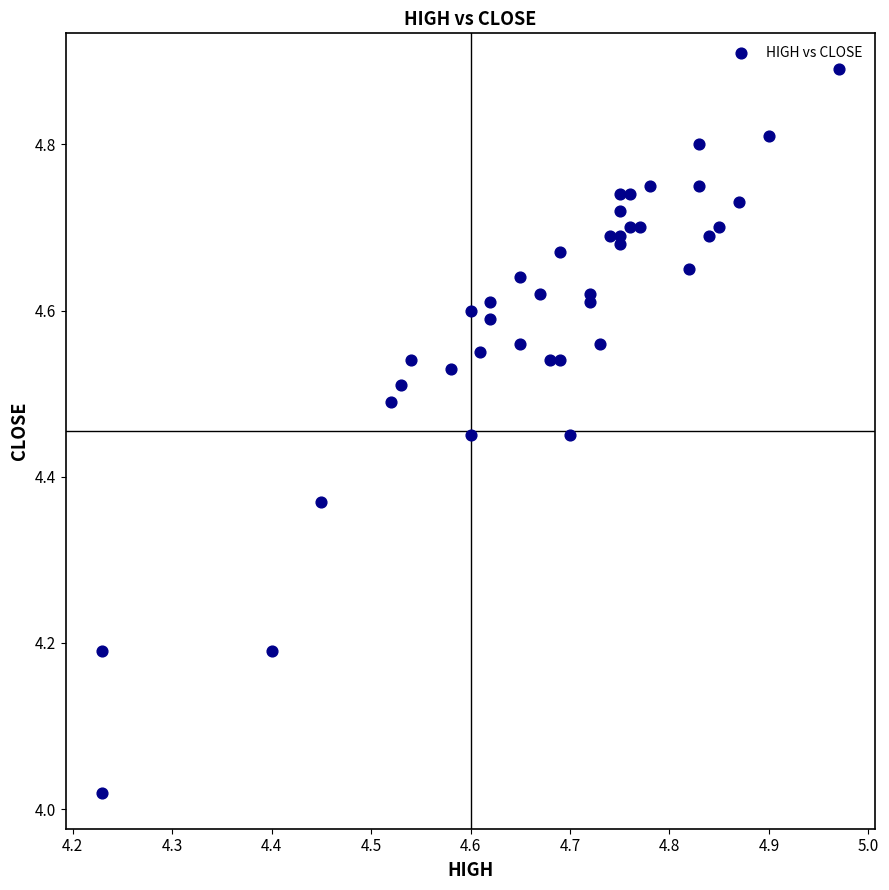

What is the range of X values (max minus min)?

0.7